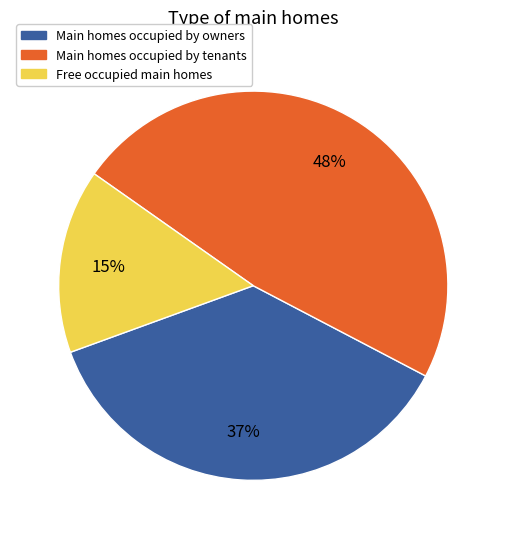

What is the largest slice in the pie chart?

Main homes occupied by tenants